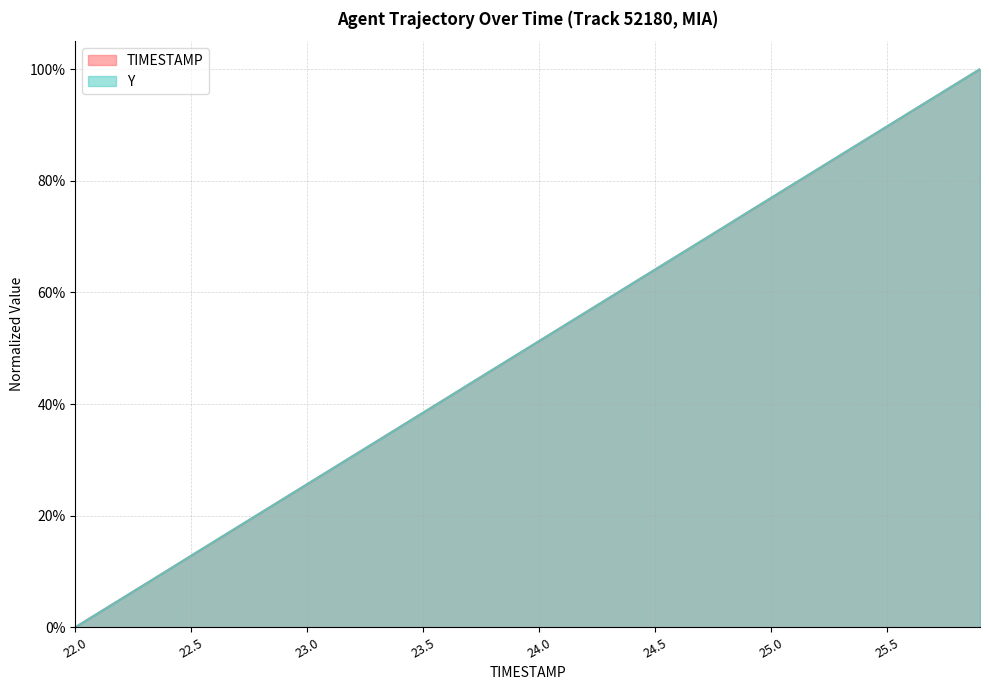

Does the chart have visible grid lines?

Yes